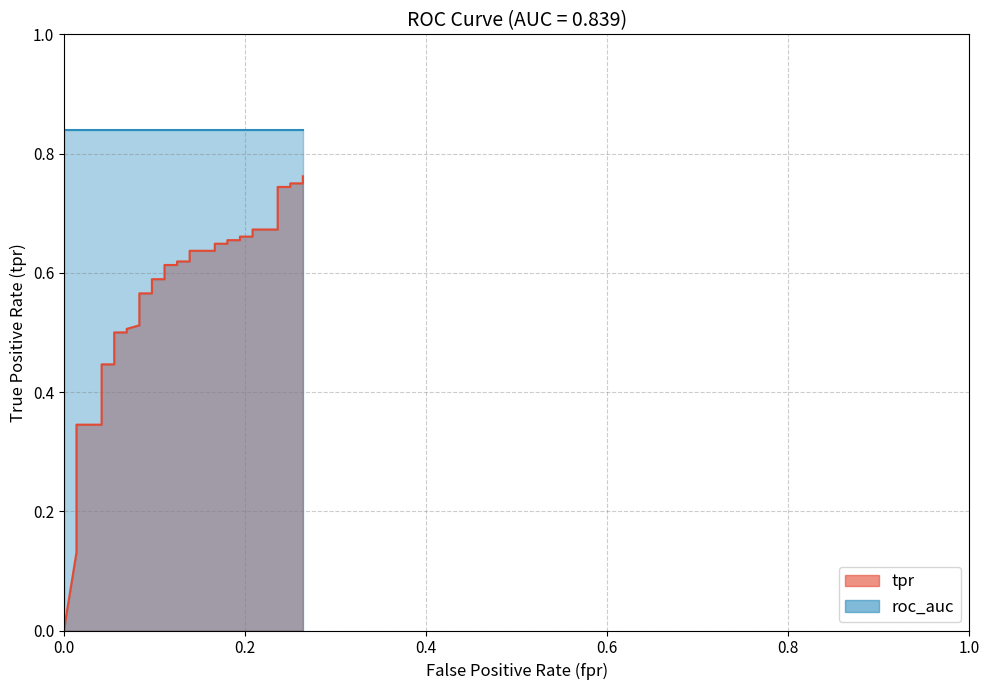

What is the difference between the second highest and second lowest values?

0.6